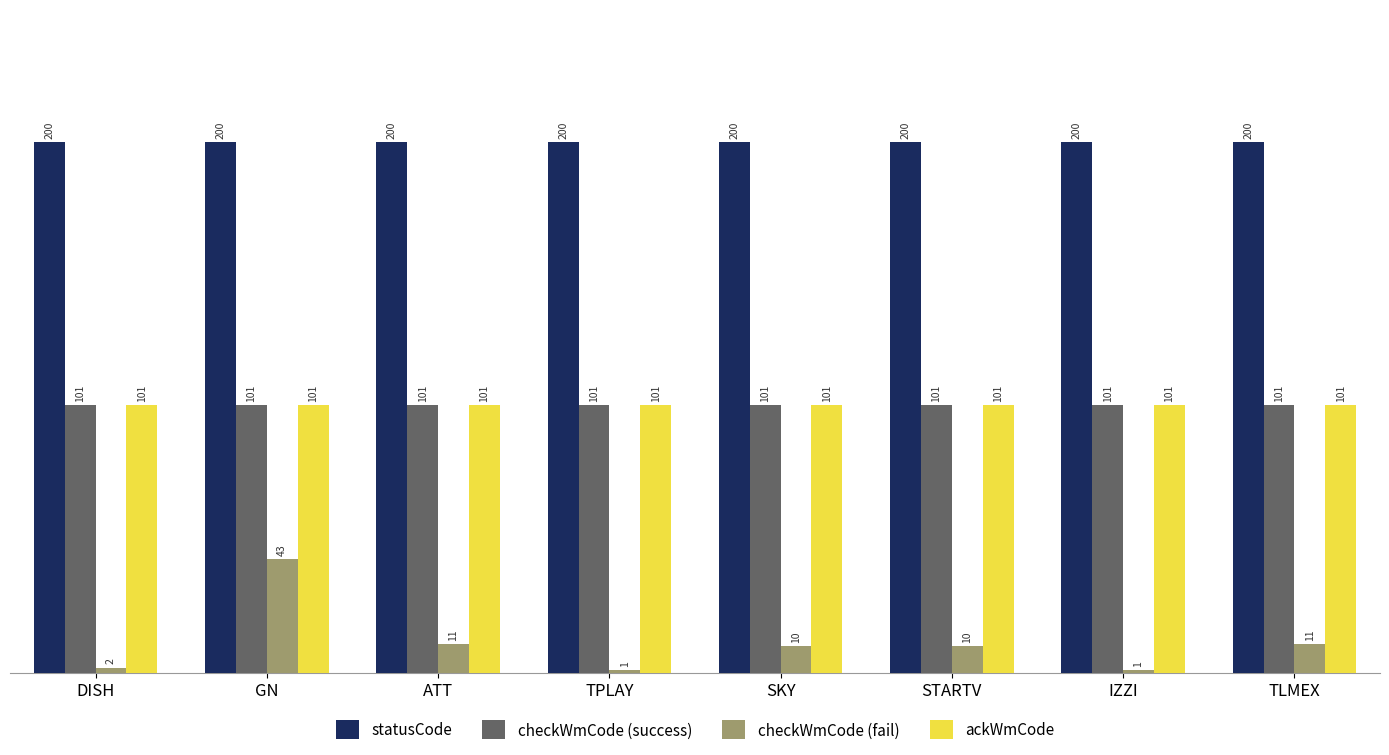

Reading right to left, transcribe all the data shown in this chart.

statusCode: TLMEX=200	IZZI=200	STARTV=200	SKY=200	TPLAY=200	ATT=200	GN=200	DISH=200
checkWmCode (success): TLMEX=101	IZZI=101	STARTV=101	SKY=101	TPLAY=101	ATT=101	GN=101	DISH=101
checkWmCode (fail): TLMEX=11	IZZI=1	STARTV=10	SKY=10	TPLAY=1	ATT=11	GN=43	DISH=2
ackWmCode: TLMEX=101	IZZI=101	STARTV=101	SKY=101	TPLAY=101	ATT=101	GN=101	DISH=101